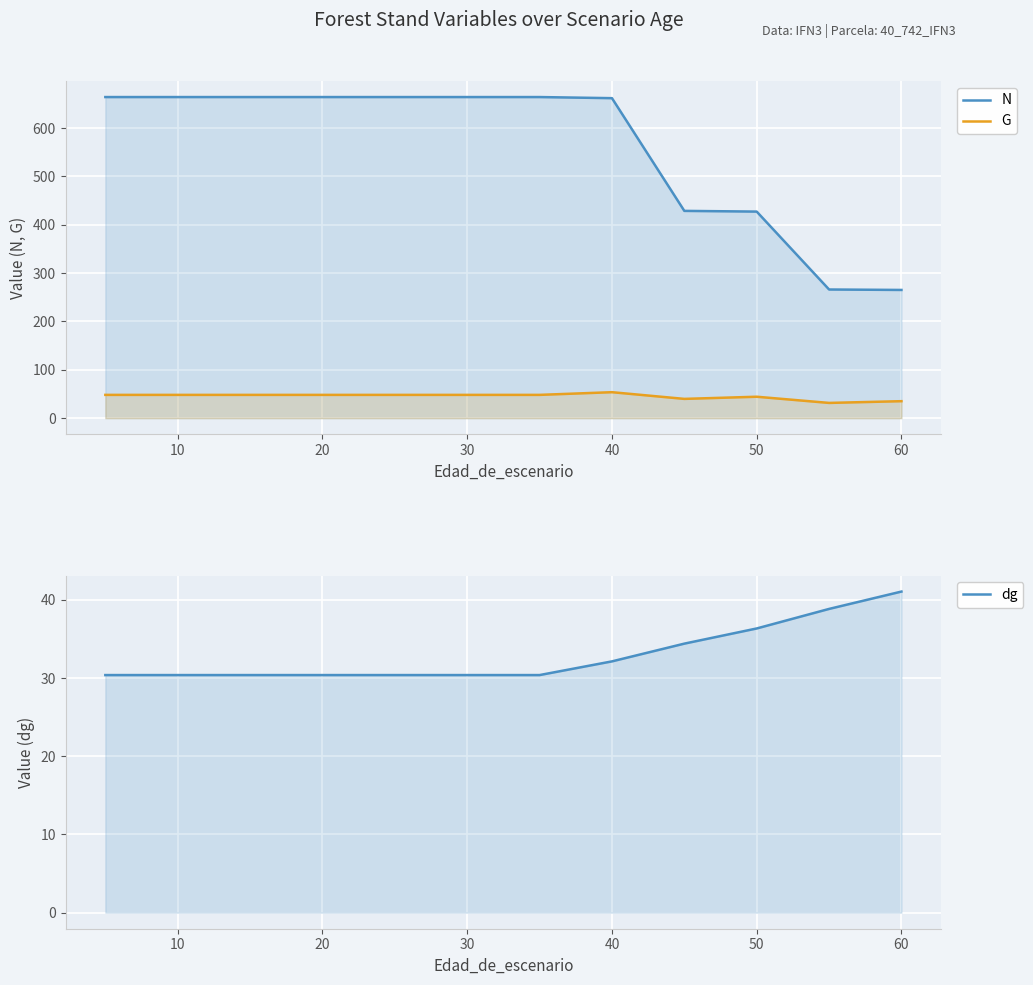

What is the label of the 10th point from the right?

20